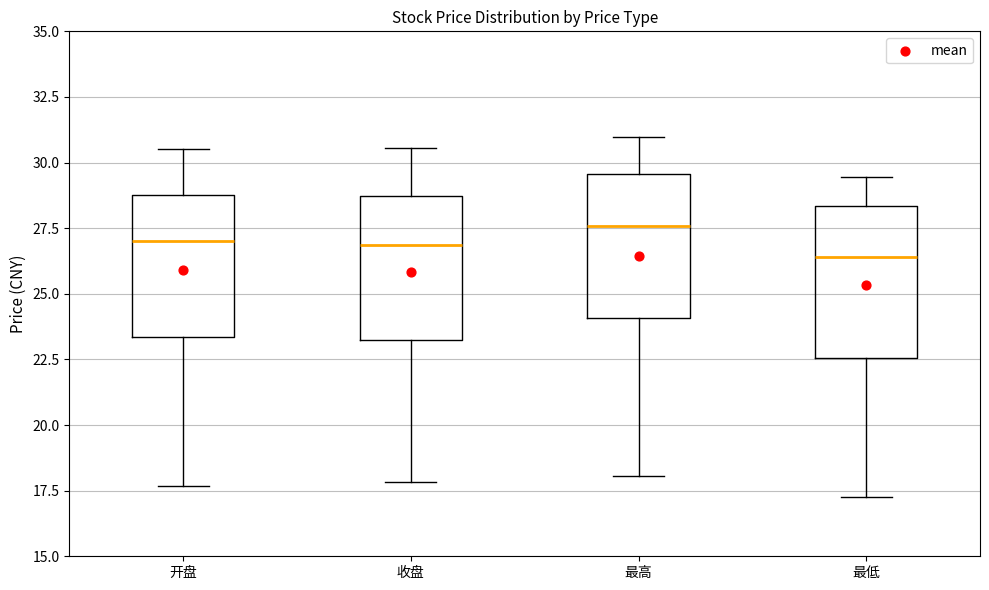

Where is the upper edge of the box for 最低 on the y-axis? The values are not printed on the chart, so give them approximately, as read against the axis.

28.5